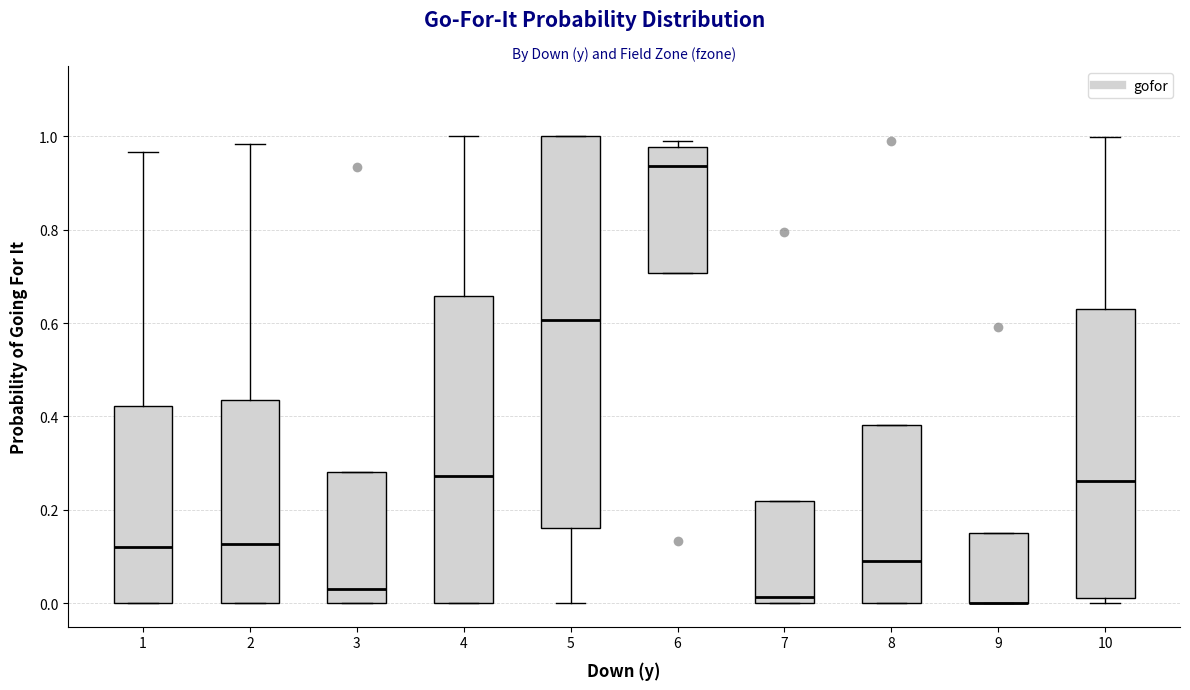

Reading left to right, transcribe this box plot: for each box, give where its median line is, the range the box spans, and where its two whiskers end, as read against the y-axis. The values are not printed on the chart, so give them approximately, as read against the axis.

1: median 0.12, box 0.00 to 0.42, whiskers 0.00 to 0.96
2: median 0.12, box 0.00 to 0.44, whiskers 0.00 to 0.98
3: median 0.04, box 0.00 to 0.28, whiskers 0.00 to 0.28
4: median 0.28, box 0.00 to 0.66, whiskers 0.00 to 1.00
5: median 0.60, box 0.16 to 1.00, whiskers 0.00 to 1.00
6: median 0.94, box 0.70 to 0.98, whiskers 0.70 to 1.00
7: median 0.02, box 0.00 to 0.22, whiskers 0.00 to 0.22
8: median 0.10, box 0.00 to 0.38, whiskers 0.00 to 0.38
9: median 0.00 (drawn on the box's lower edge), box 0.00 to 0.14, whiskers 0.00 to 0.14
10: median 0.26, box 0.02 to 0.64, whiskers 0.00 to 1.00